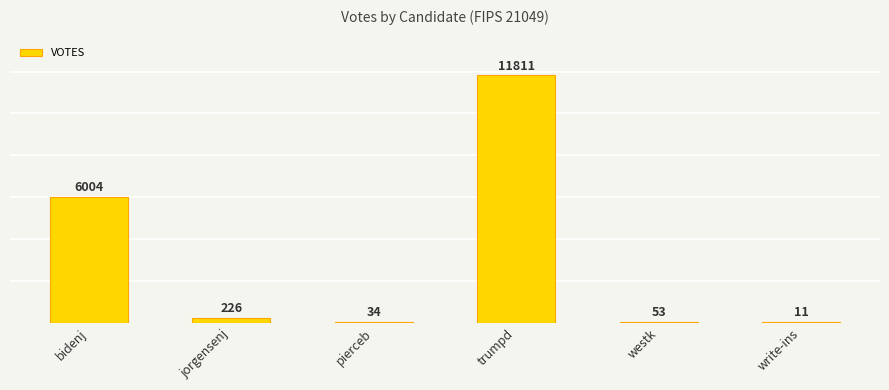

List the labels in order of value, largest first.

trumpd, bidenj, jorgensenj, westk, pierceb, write-ins